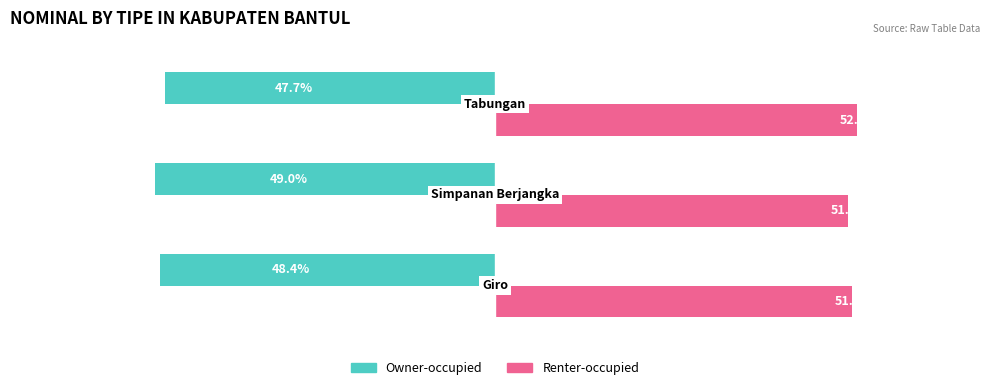

Which series has the largest total across all categories?

Renter-occupied